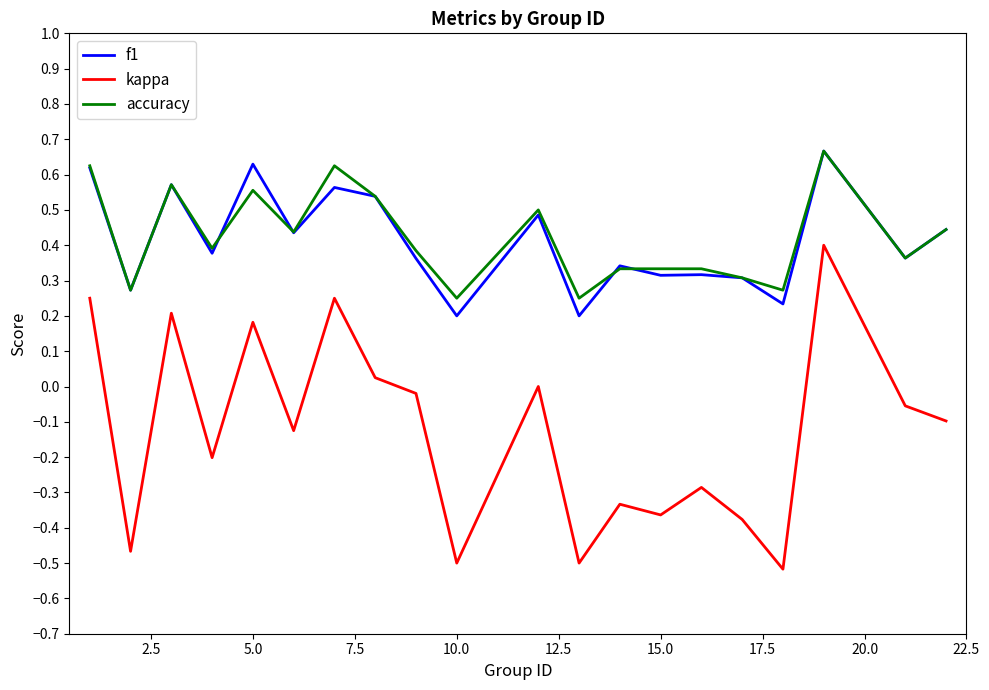

What is the sum of all accuracy values?

8.5